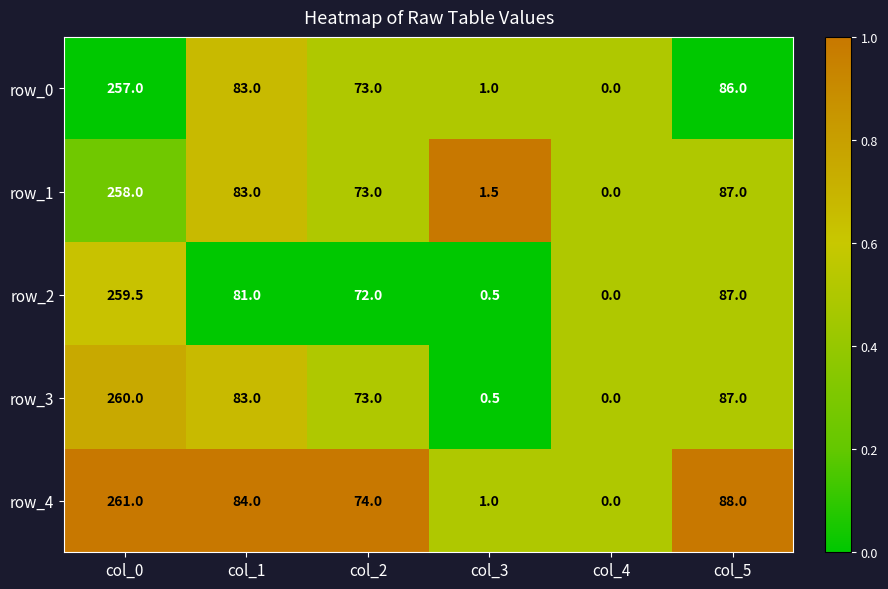

At which category is the sum across all series the highest?

col_0